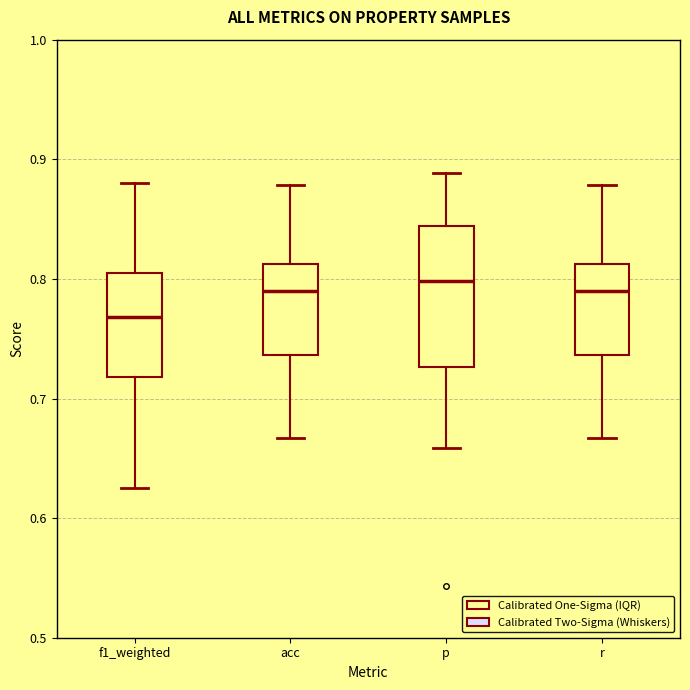

Comparing the boxes themselves (not the whiskers), which one is the tallest?

p